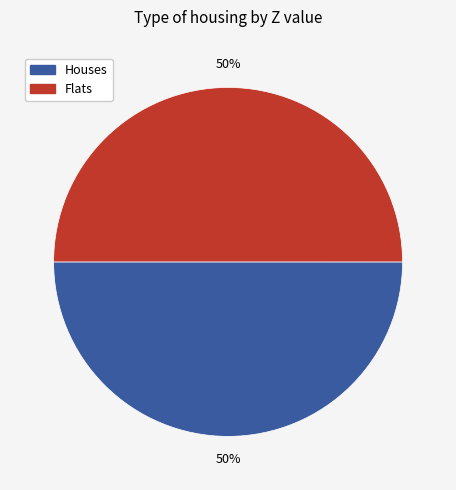

To the nearest percent, what is the average slice percentage?

50%